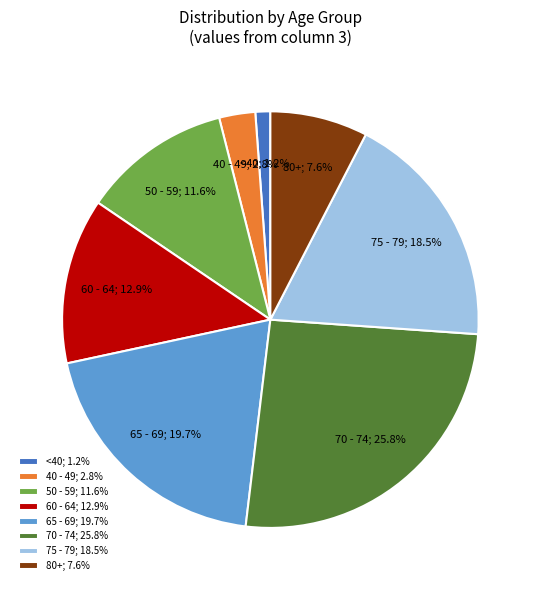

How many segments does this pie chart have?

8